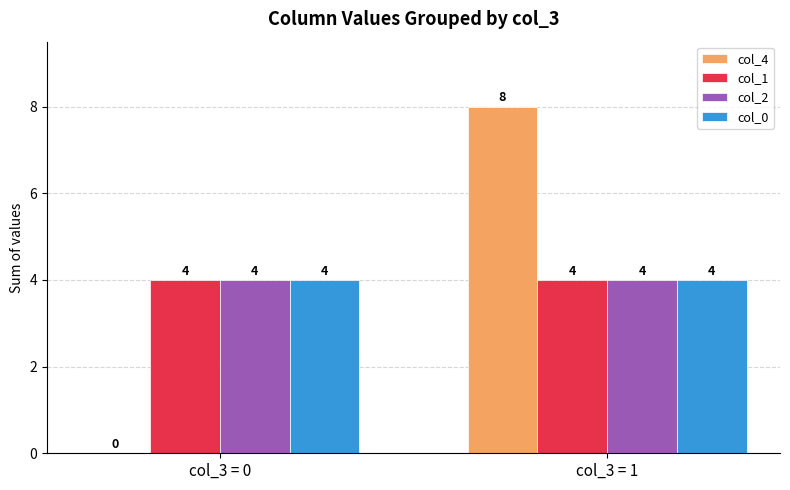

True or false: col_1 has a value of 2 at col_3 = 1.

False